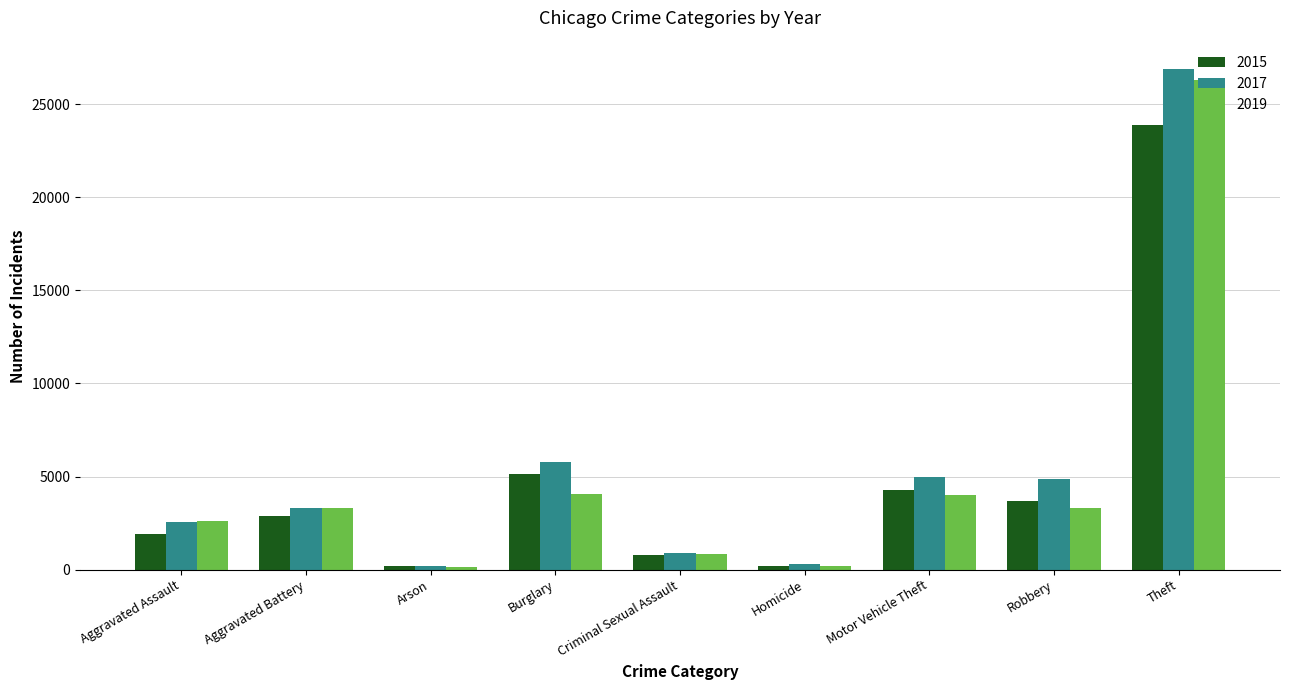

At which category is the sum across all series the highest?

Theft